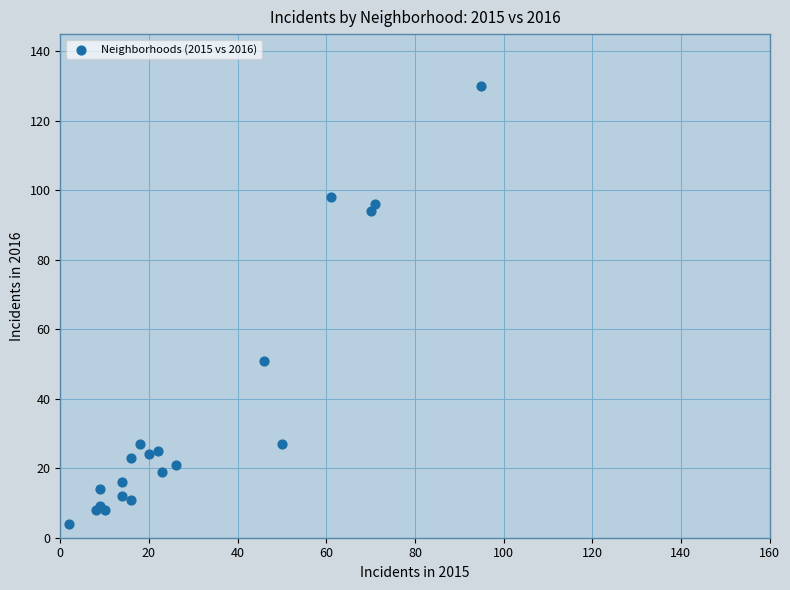

What Y value in the scatter plot is closest to 67?

51